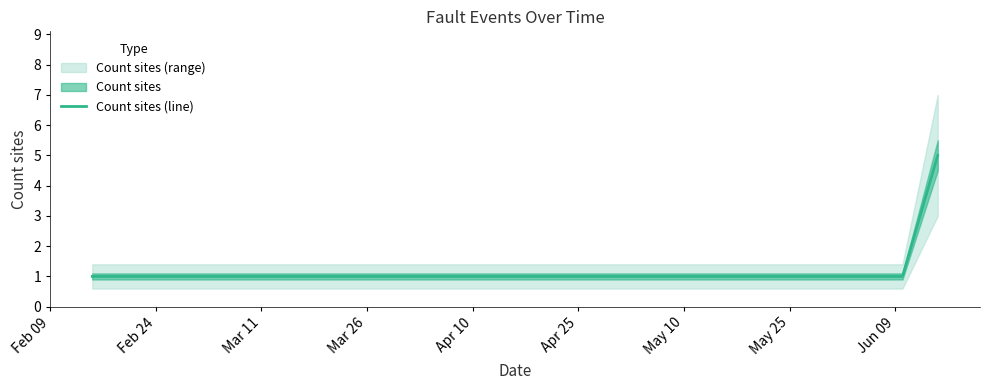

What value does the data have at Feb 24?

1